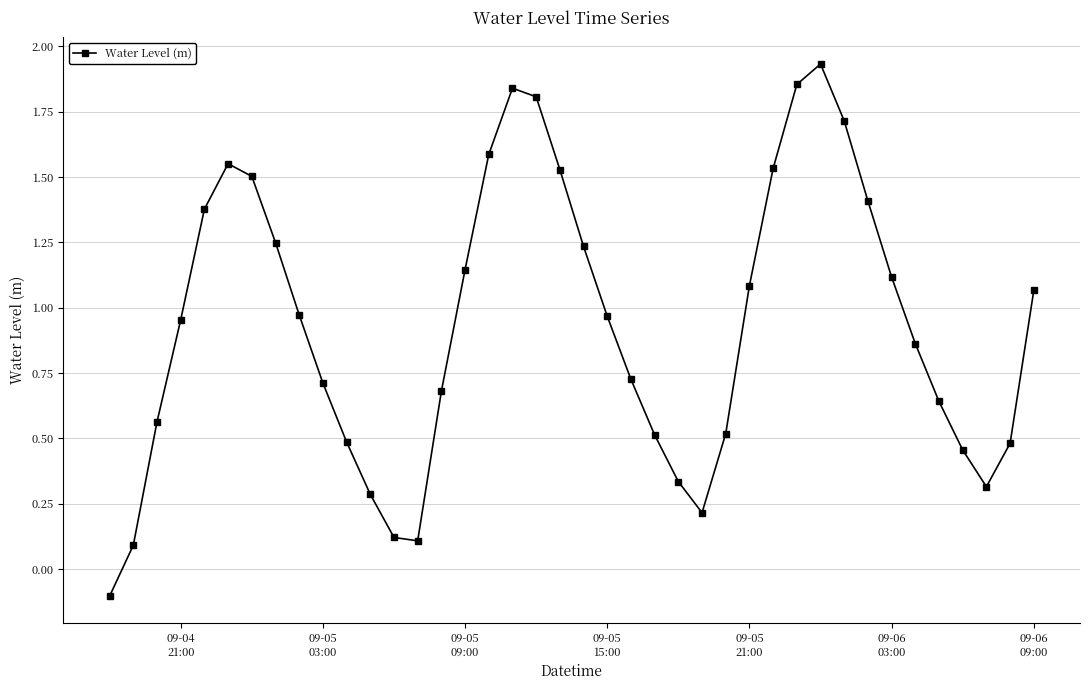

What is the difference between the second highest and minimum values?

2.0